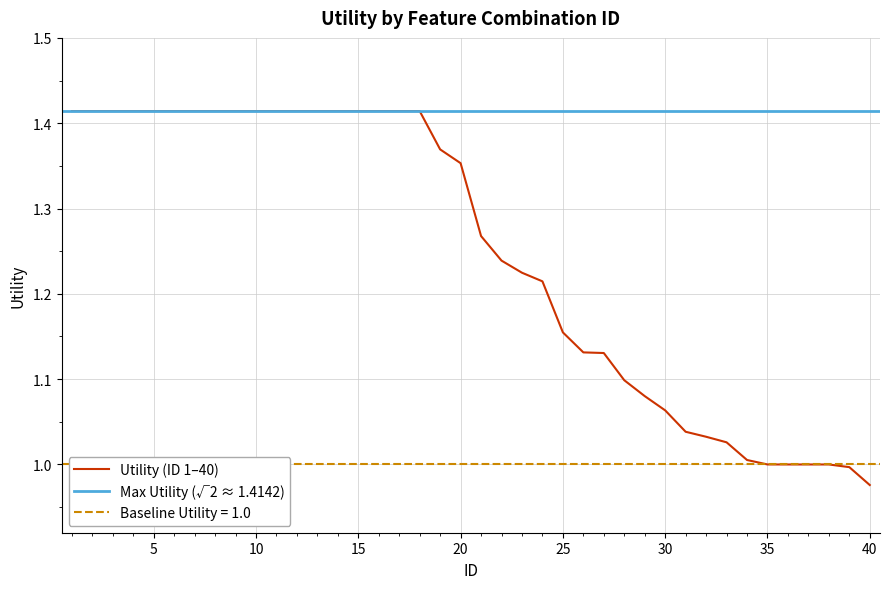

Reading left to right, list all the values displayed in this chart.

1=1.4	2=1.4	3=1.4	4=1.4	5=1.4	6=1.4	7=1.4	8=1.4	9=1.4	10=1.4	11=1.4	12=1.4	13=1.4	14=1.4	15=1.4	16=1.4	17=1.4	18=1.4	19=1.4	20=1.4	21=1.3	22=1.2	23=1.2	24=1.2	25=1.2	26=1.1	27=1.1	28=1.1	29=1.1	30=1.1	31=1.0	32=1.0	33=1.0	34=1.0	35=1.0	36=1.0	37=1.0	38=1.0	39=1.0	40=1.0